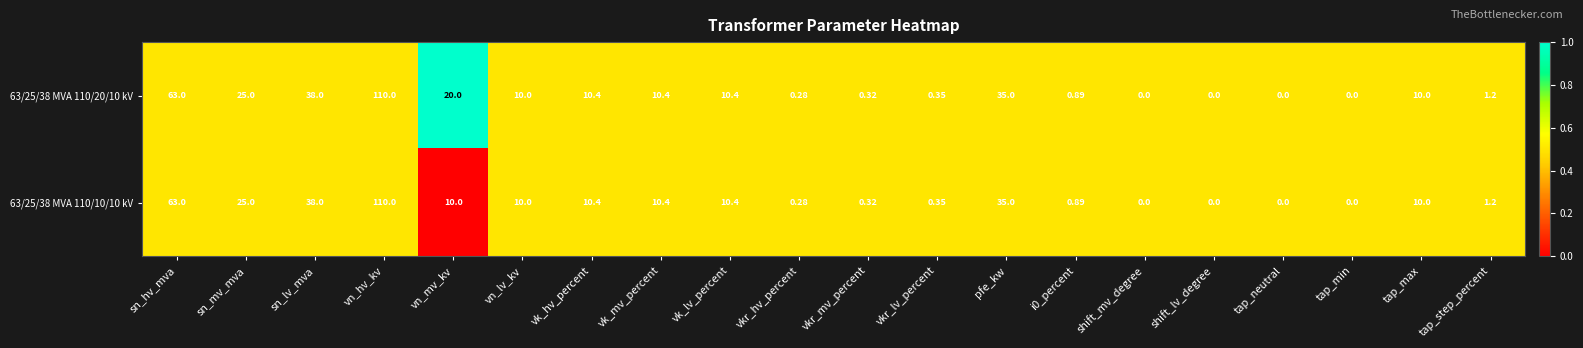

At which category is the sum across all series the highest?

vn_hv_kv